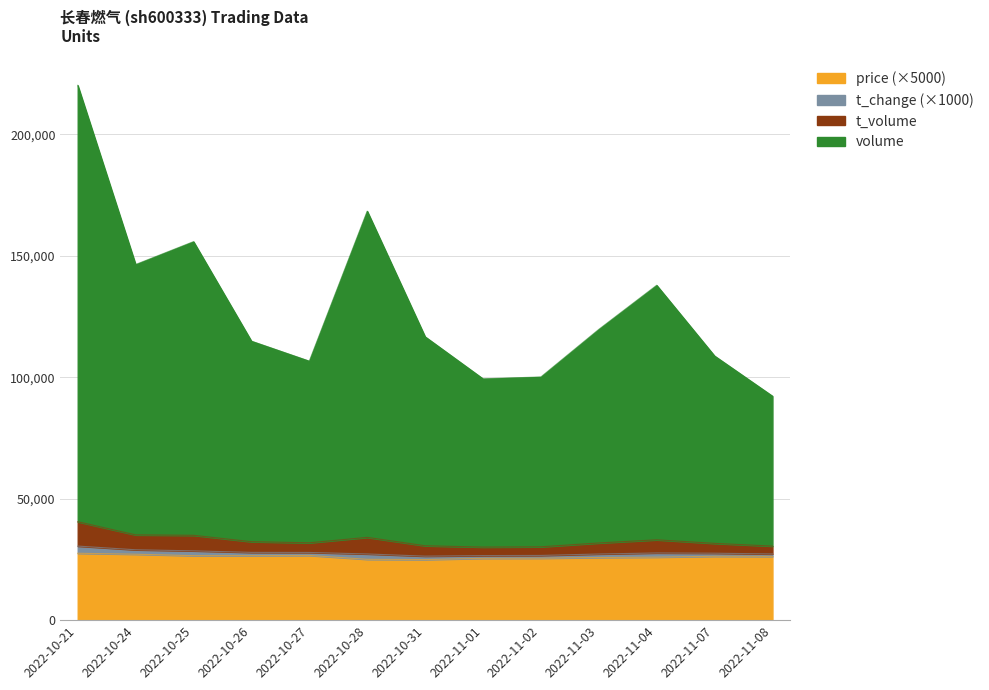

What is the difference between the second highest and second lowest values in the price series?

2100.0